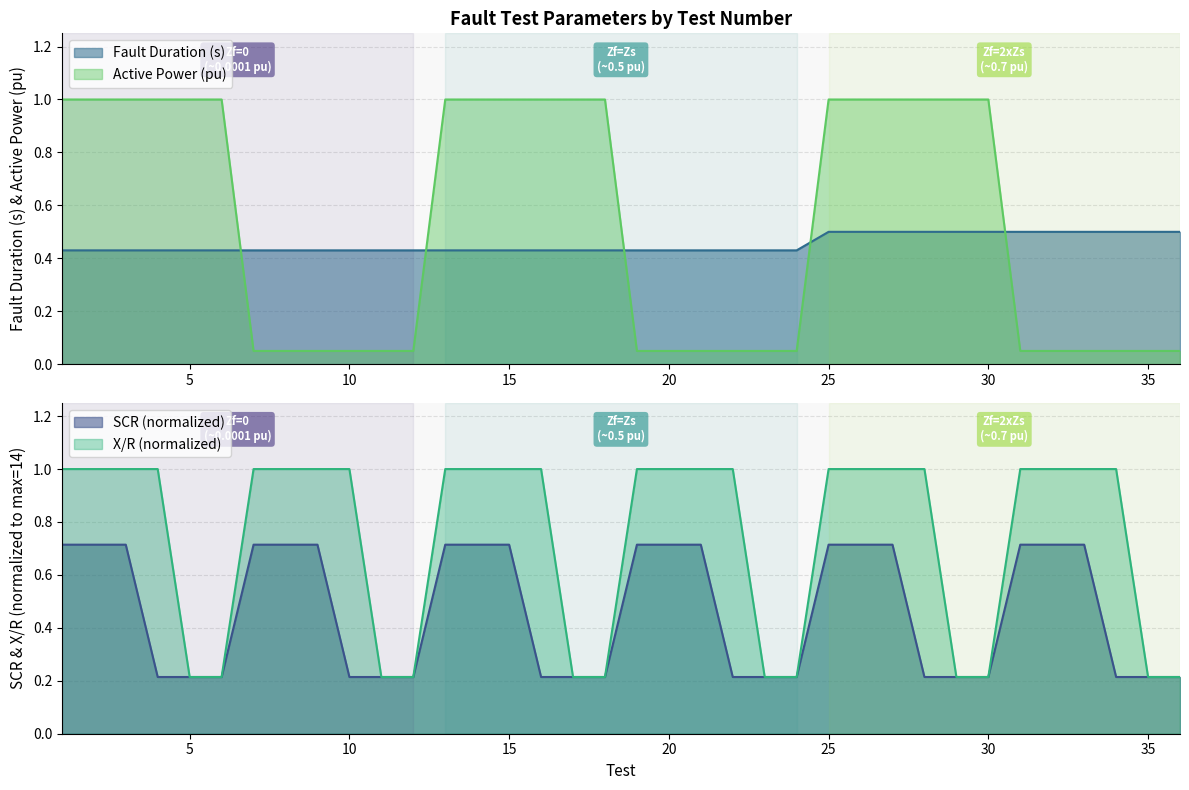

Does the chart display data point markers on the line(s)?

No